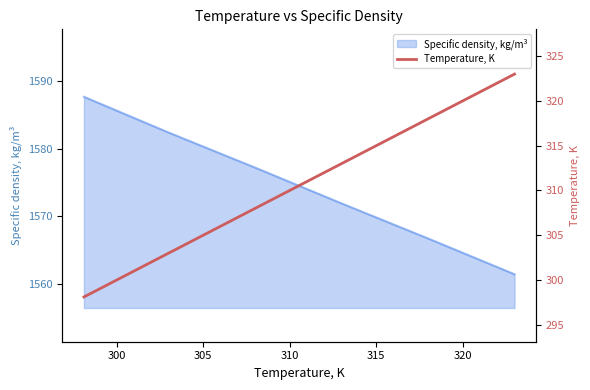

What is the highest value of the Specific density, kg/m³ series?

1587.7